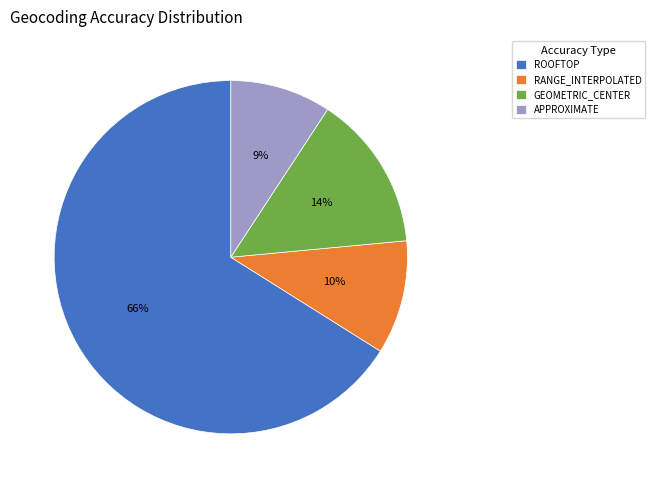

What percentage is the GEOMETRIC_CENTER slice, to the nearest percent?

14%